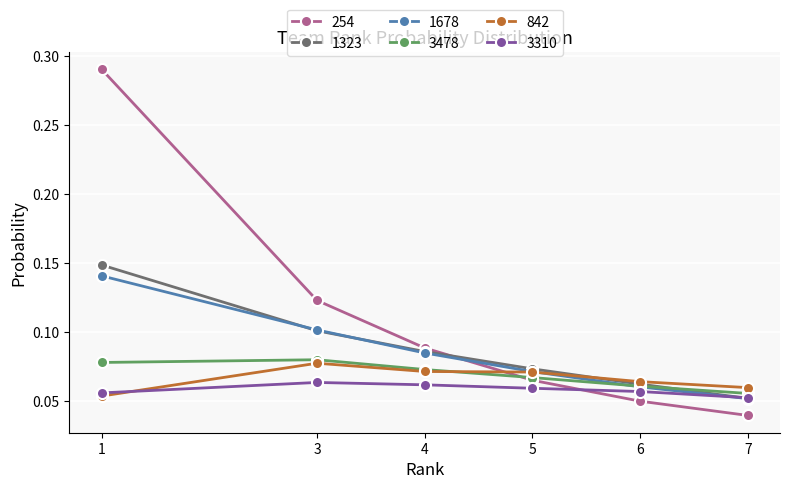

At how many categories does at least one series exceed 0?

6